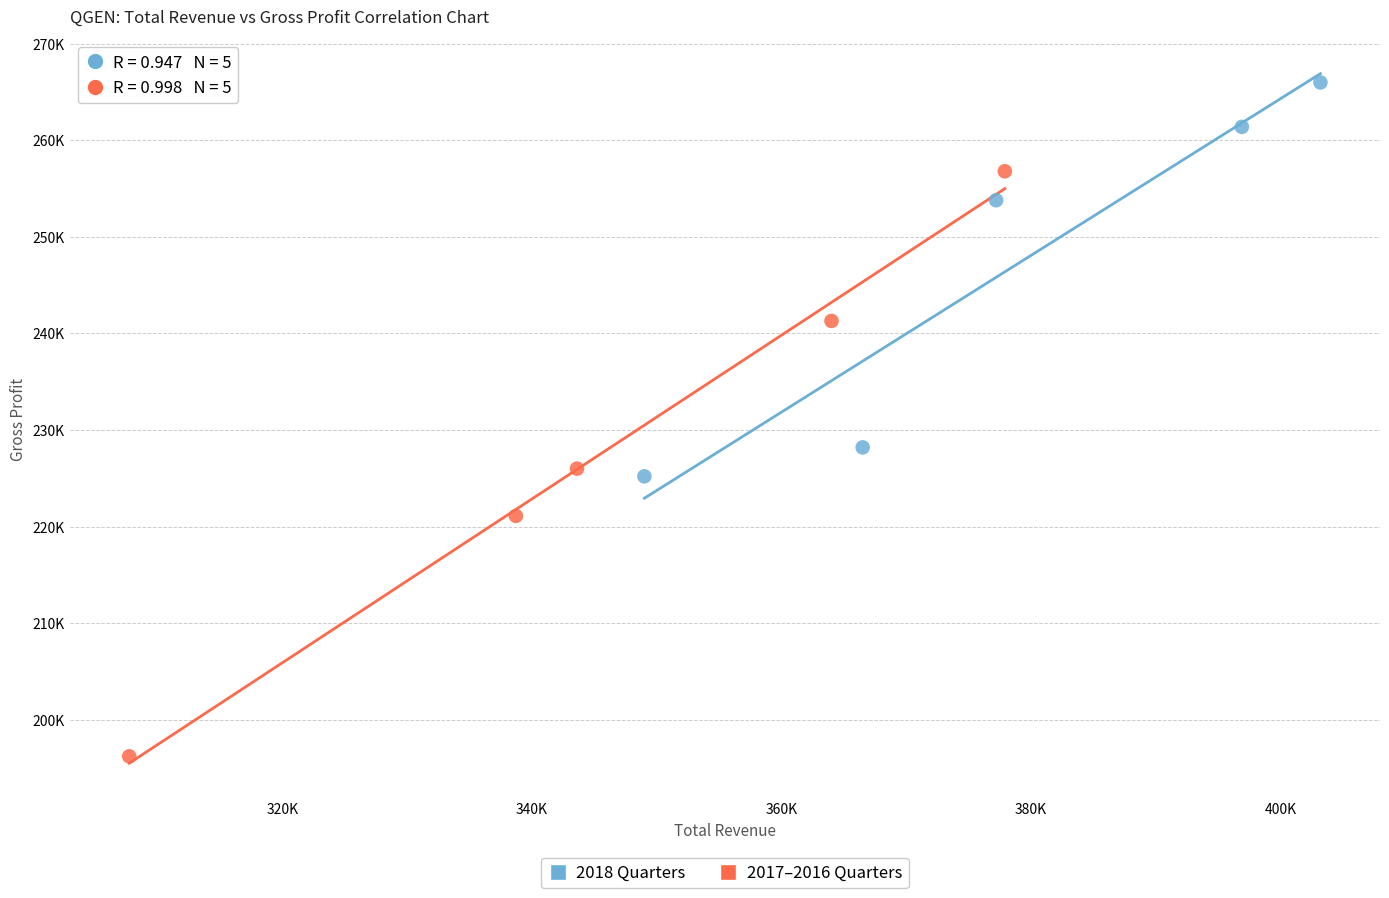

What are all the series names shown in the legend?

2018 Quarters, 2017–2016 Quarters